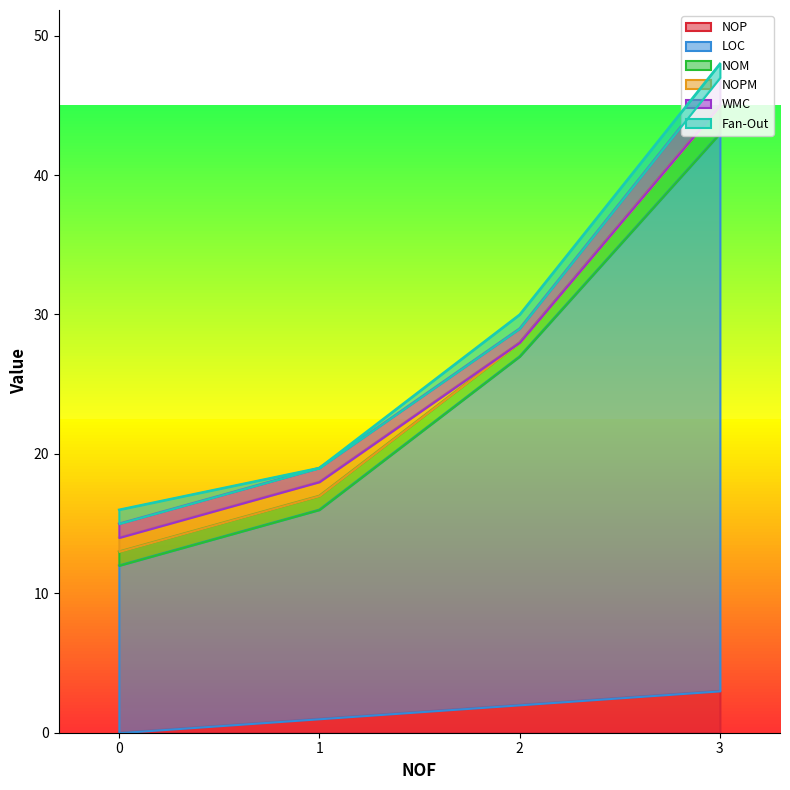

True or false: WMC and LOC intersect in this chart.

False